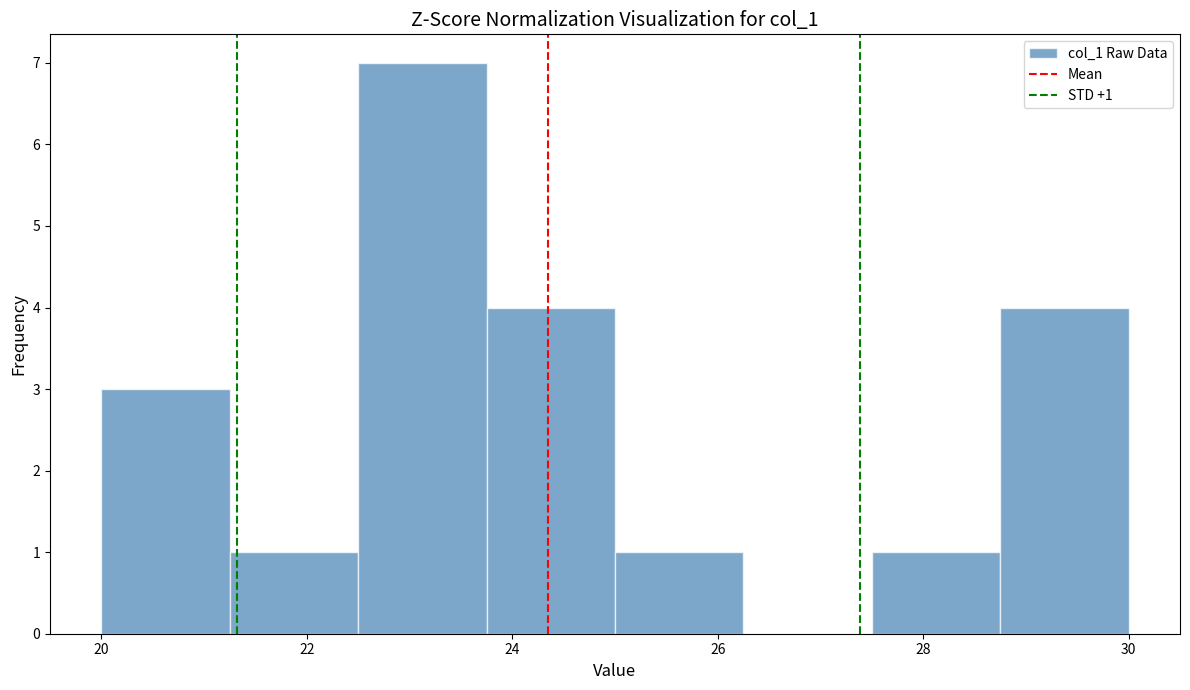

Which range on the x-axis has the tallest bar?

22.50 to 23.75